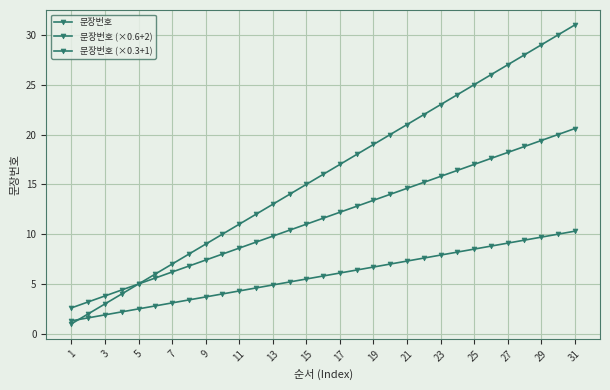

How many distinct data groups are displayed?

3